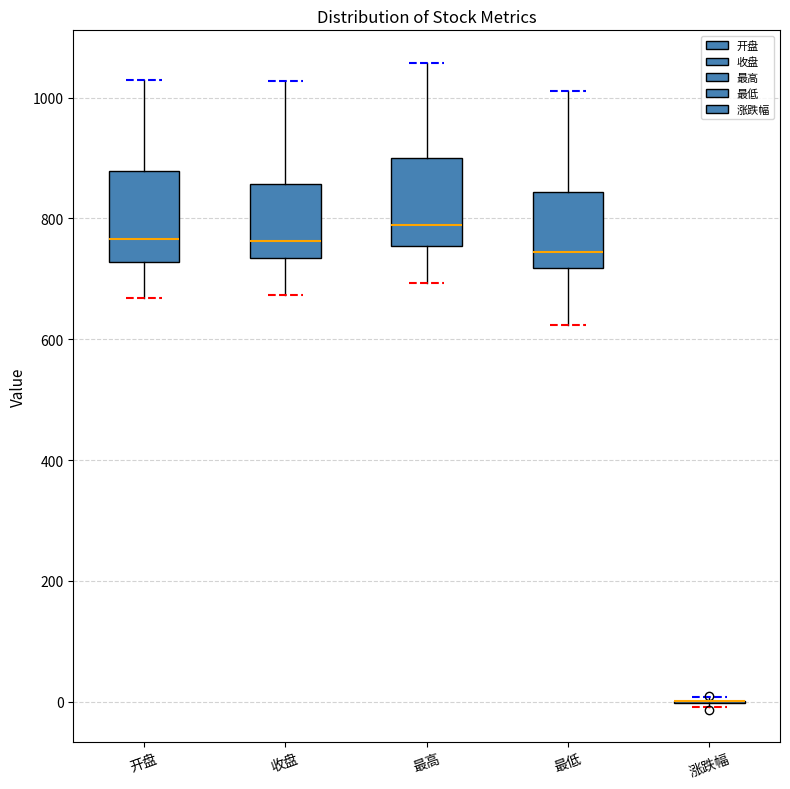

Reading left to right, transcribe this box plot: for each box, give where its median line is, the range the box spans, and where its two whiskers end, as read against the y-axis. The values are not printed on the chart, so give them approximately, as read against the axis.

开盘: median 760, box 720 to 880, whiskers 660 to 1020
收盘: median 760, box 740 to 860, whiskers 680 to 1020
最高: median 780, box 760 to 900, whiskers 700 to 1060
最低: median 740, box 720 to 840, whiskers 620 to 1020
涨跌幅: box collapsed to a line at 0, whiskers 0 to 0